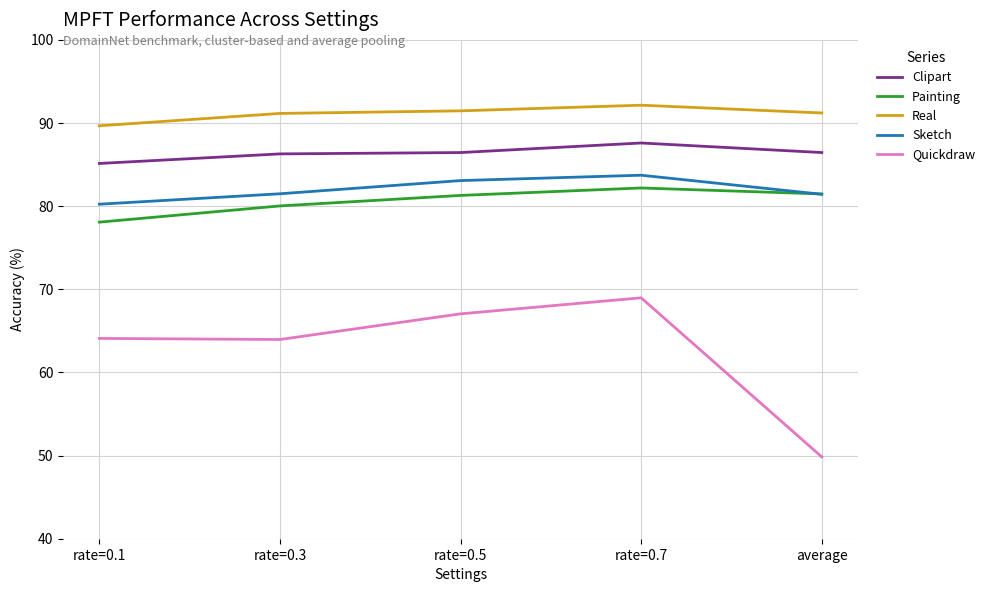

How many distinct data groups are displayed?

5